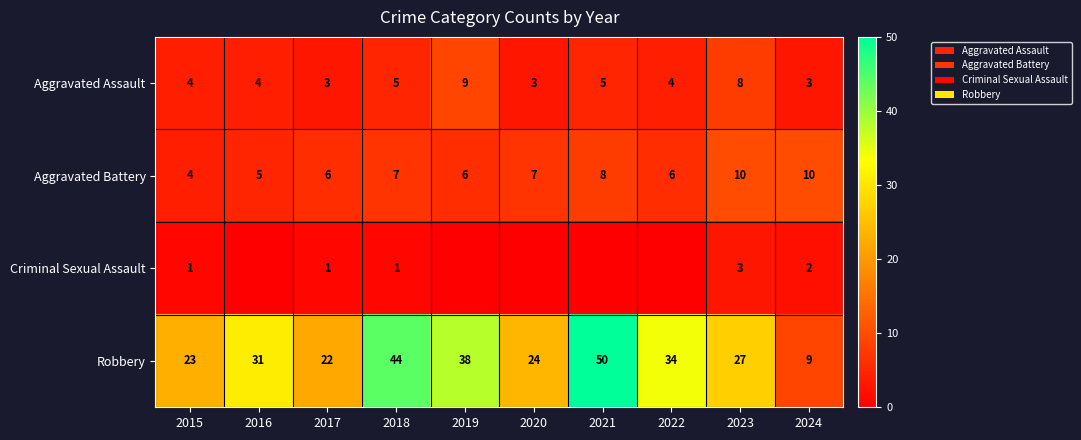

The value of Aggravated Battery at 2022 is 6. True or false?

True